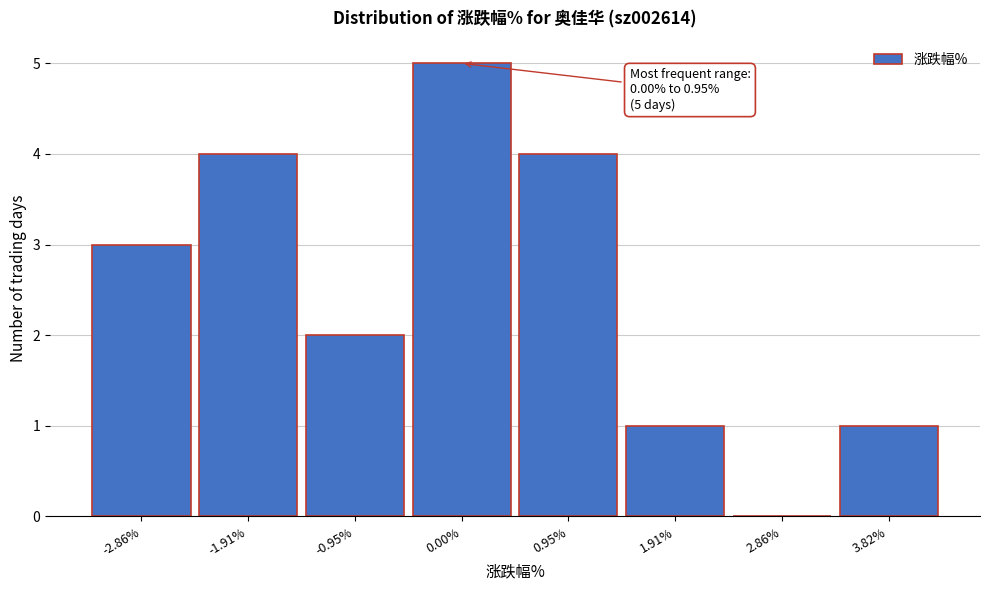

Reading right to left, what are all the values shown in this chart?

3.82%=1	2.86%=0	1.91%=1	0.95%=4	0.00%=5	-0.95%=2	-1.91%=4	-2.86%=3